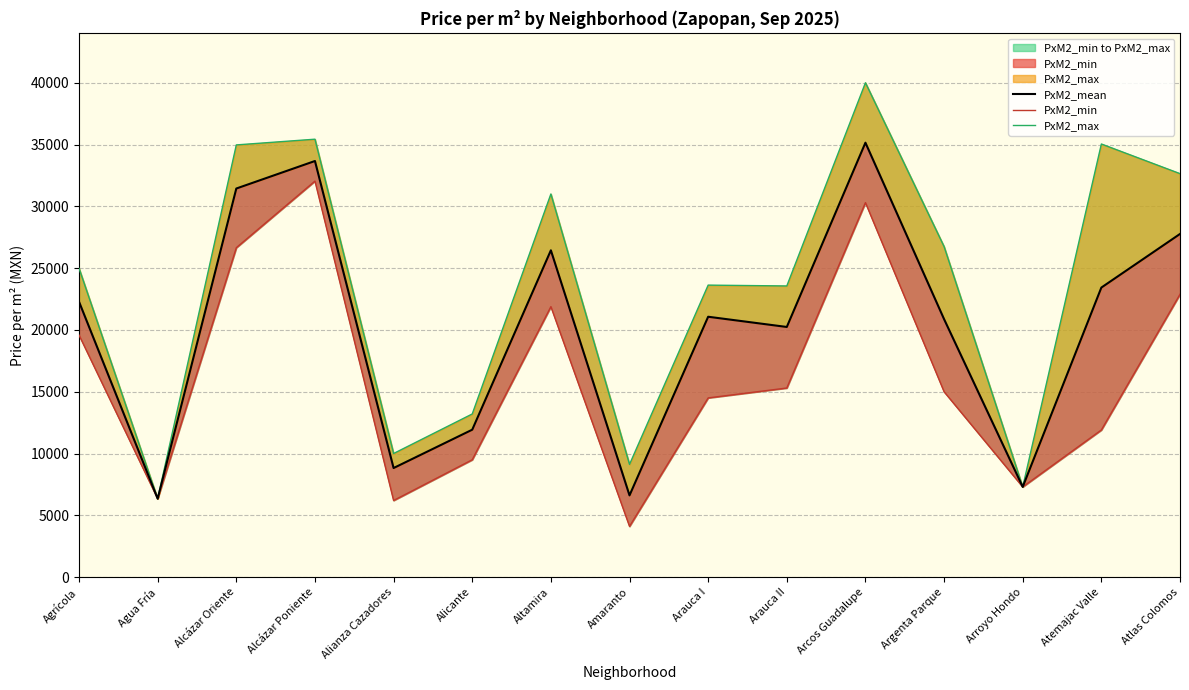

True or false: PxM2_max and PxM2_min cross at least once.

False